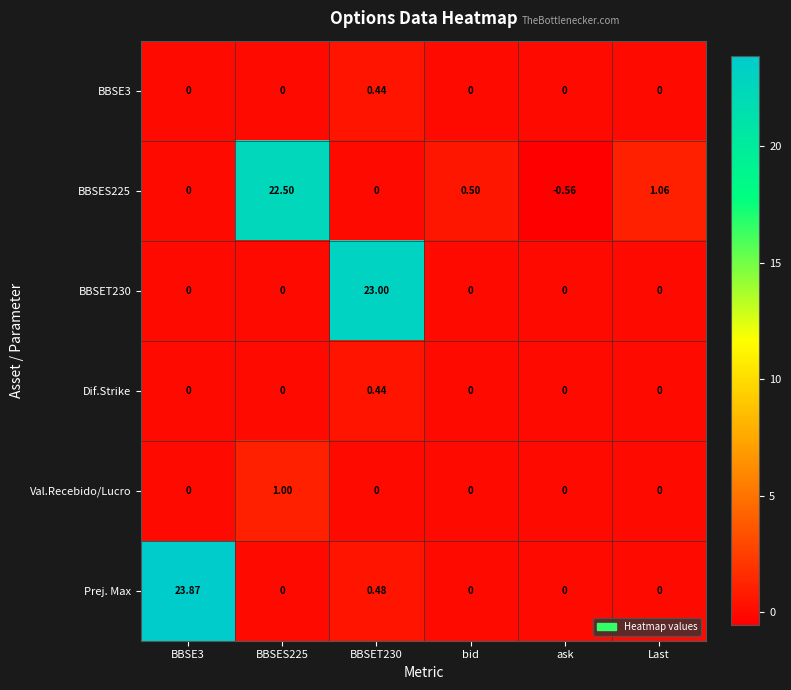

How many values in the BBSE3 series exceed 0?

1